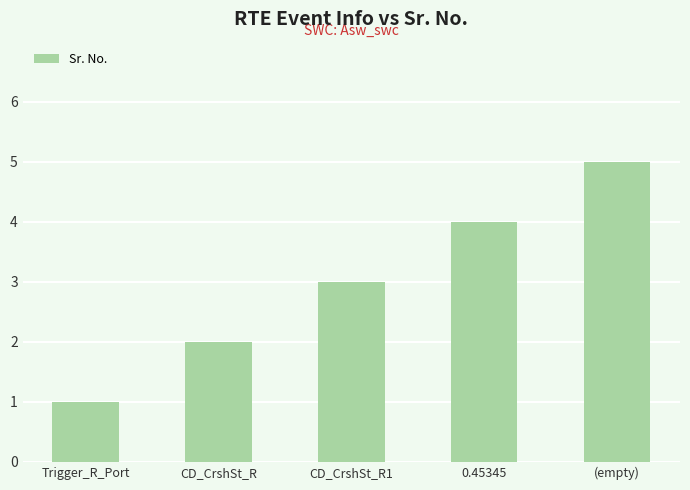

Rank the categories by value from highest to lowest.

(empty), 0.45345, CD_CrshSt_R1, CD_CrshSt_R, Trigger_R_Port